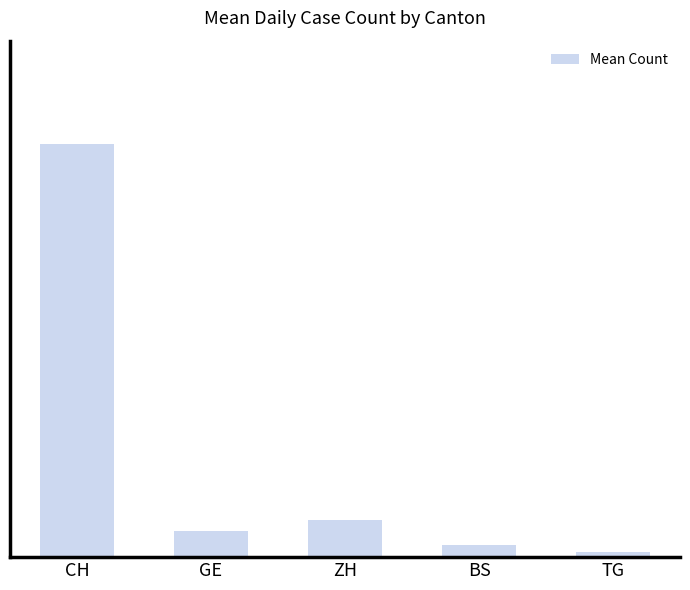

What is the difference between the values at BS and CH?

101.2